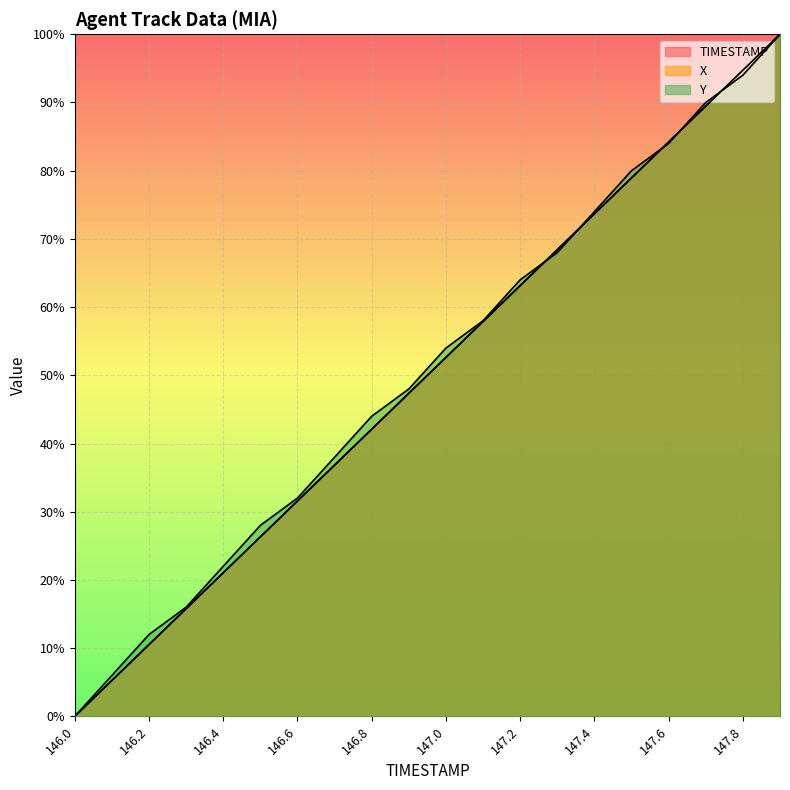

What is the sum of all Y values?

1012.0